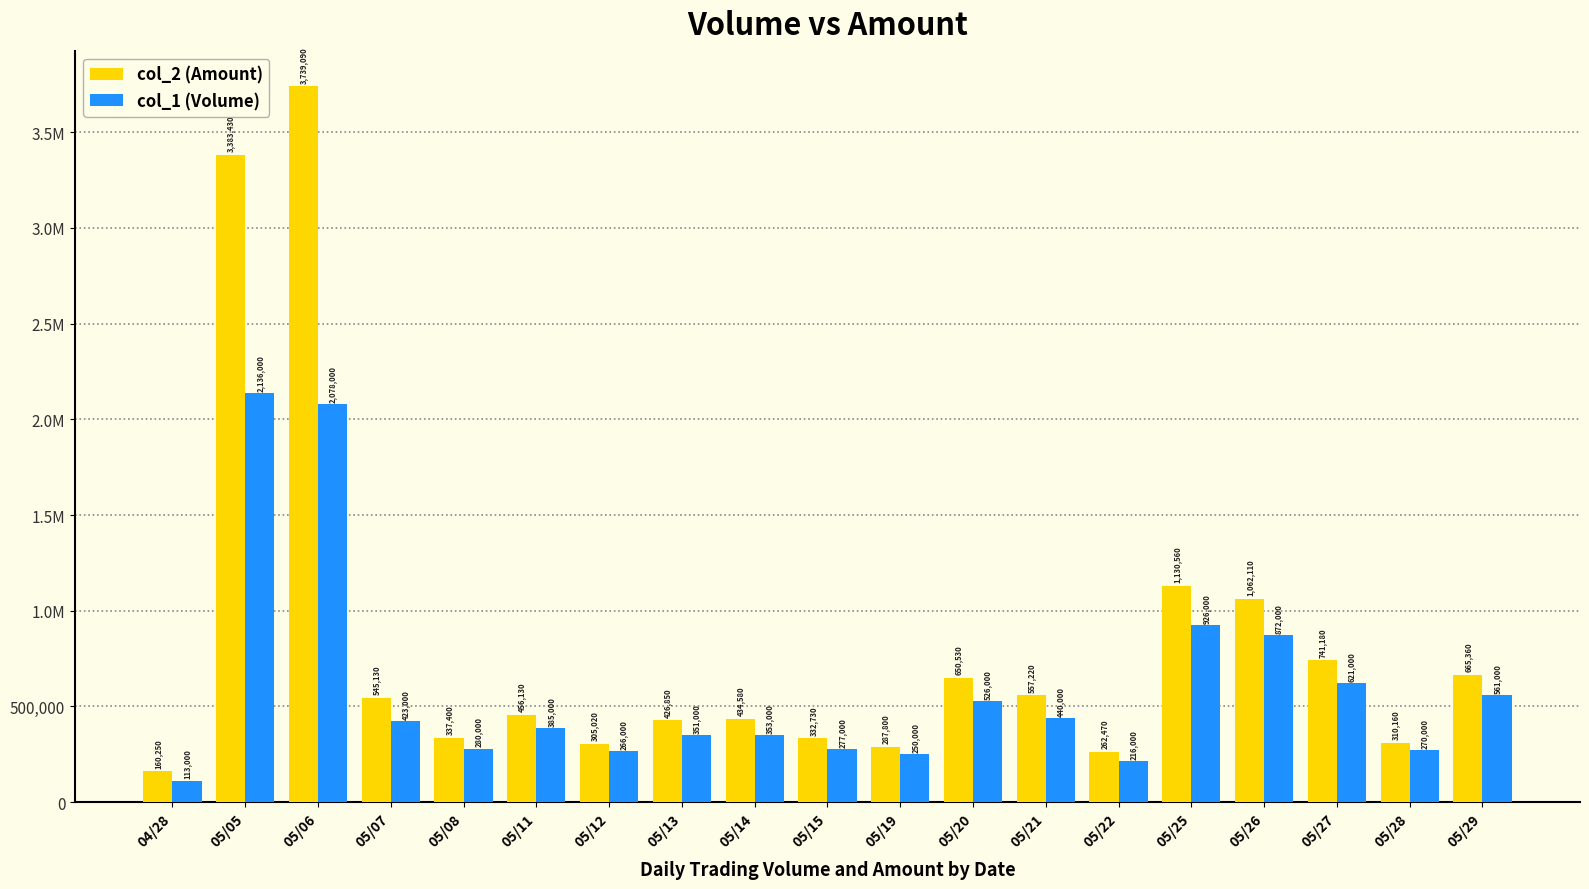

Reading left to right, transcribe all the data shown in this chart.

col_2 (Amount): 04/28=160250	05/05=3383430	05/06=3739090	05/07=545130	05/08=337400	05/11=456130	05/12=305020	05/13=426850	05/14=434580	05/15=332730	05/19=287800	05/20=650530	05/21=557220	05/22=262470	05/25=1130560	05/26=1062110	05/27=741180	05/28=310160	05/29=665360
col_1 (Volume): 04/28=113000	05/05=2136000	05/06=2078000	05/07=423000	05/08=280000	05/11=385000	05/12=266000	05/13=351000	05/14=353000	05/15=277000	05/19=250000	05/20=526000	05/21=440000	05/22=216000	05/25=926000	05/26=872000	05/27=621000	05/28=270000	05/29=561000